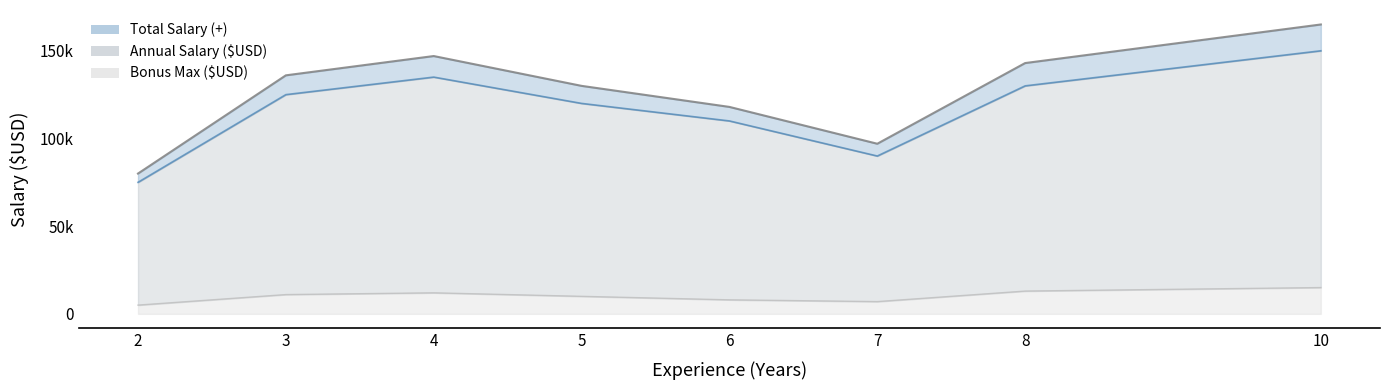

True or false: Bonus Max ($USD) has more than 2 interior local peaks.

False